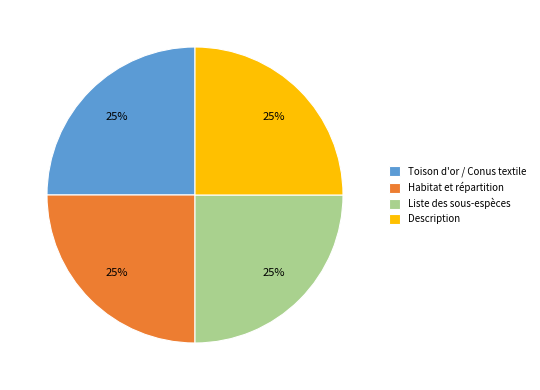

What is the ratio of the value at Habitat et répartition to the value at Liste des sous-espèces?

1.0